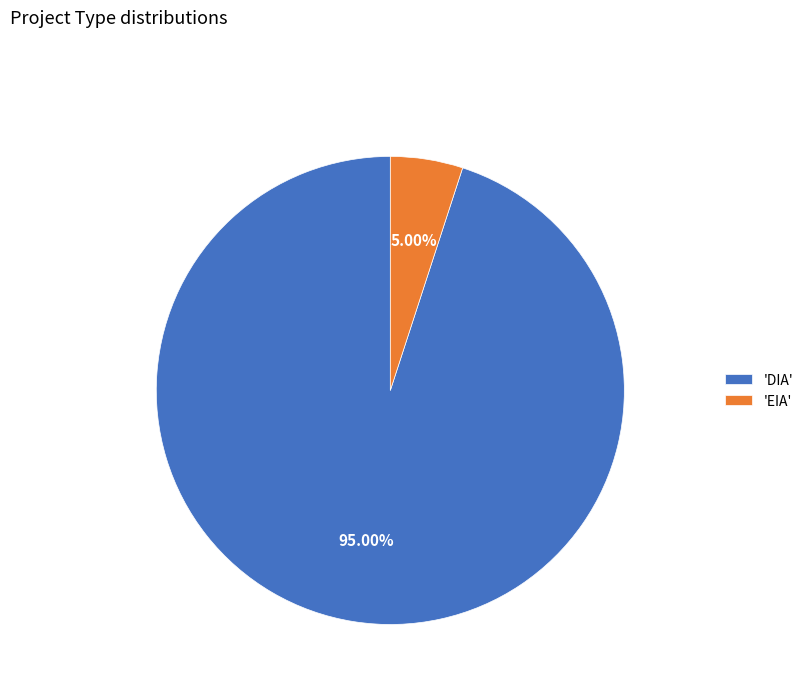

What is the largest slice in the pie chart?

'DIA'